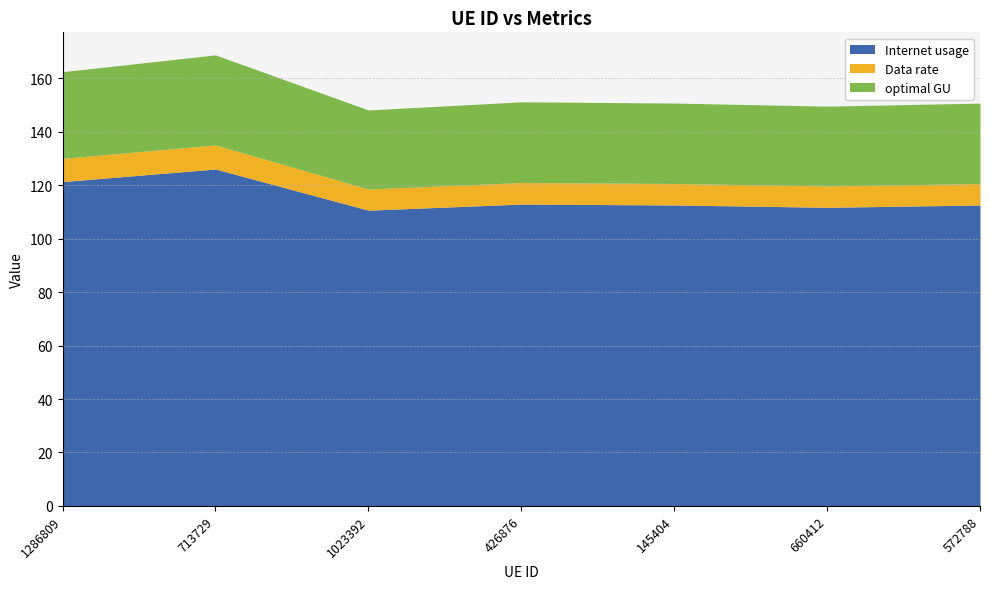

Reading left to right, transcribe all the data shown in this chart.

Internet usage: 121.3	126.0	110.6	112.9	112.6	111.7	112.5
Data rate: 8.7	9.0	7.9	8.1	8.0	8.0	8.0
optimal GU: 32.4	33.7	29.6	30.2	30.1	29.9	30.1